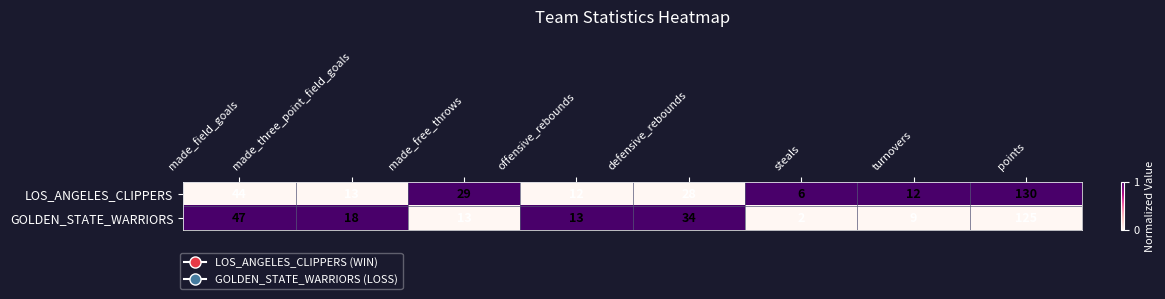

True or false: LOS_ANGELES_CLIPPERS has a value of 12 at offensive_rebounds.

True